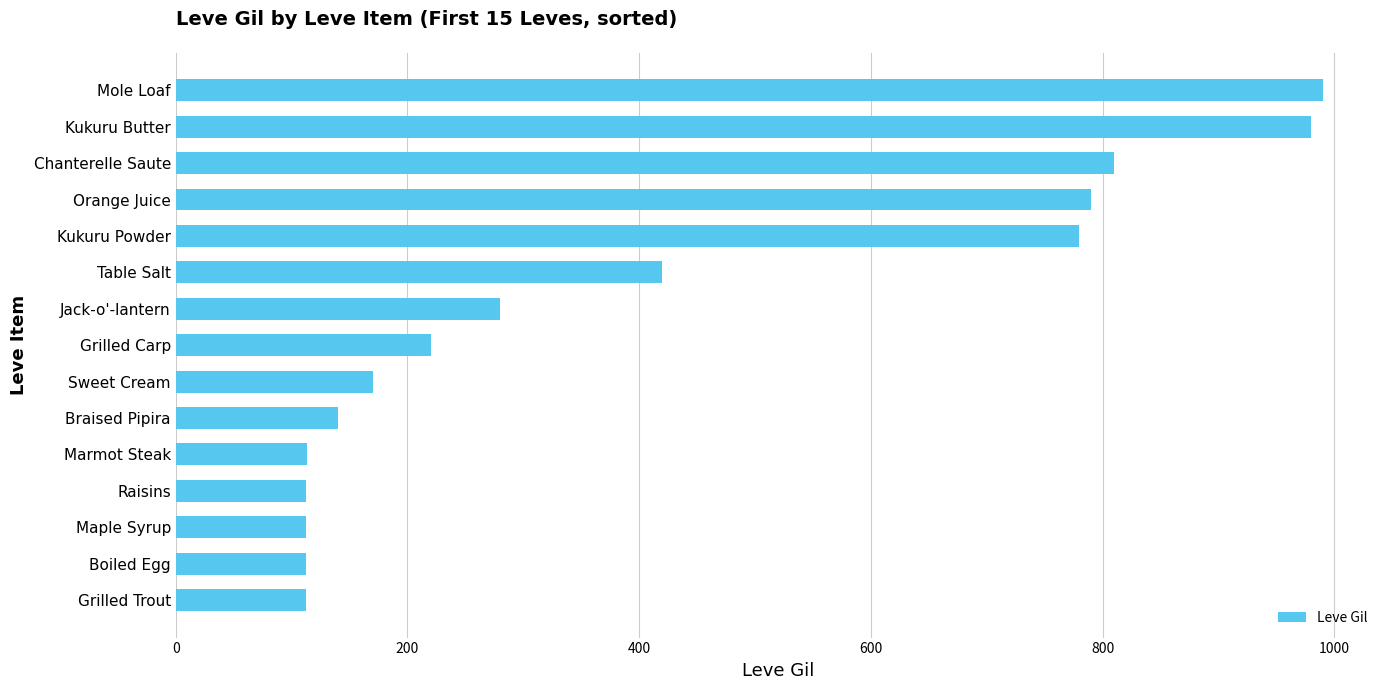

What is the change in value from Table Salt to Chanterelle Saute?

+390